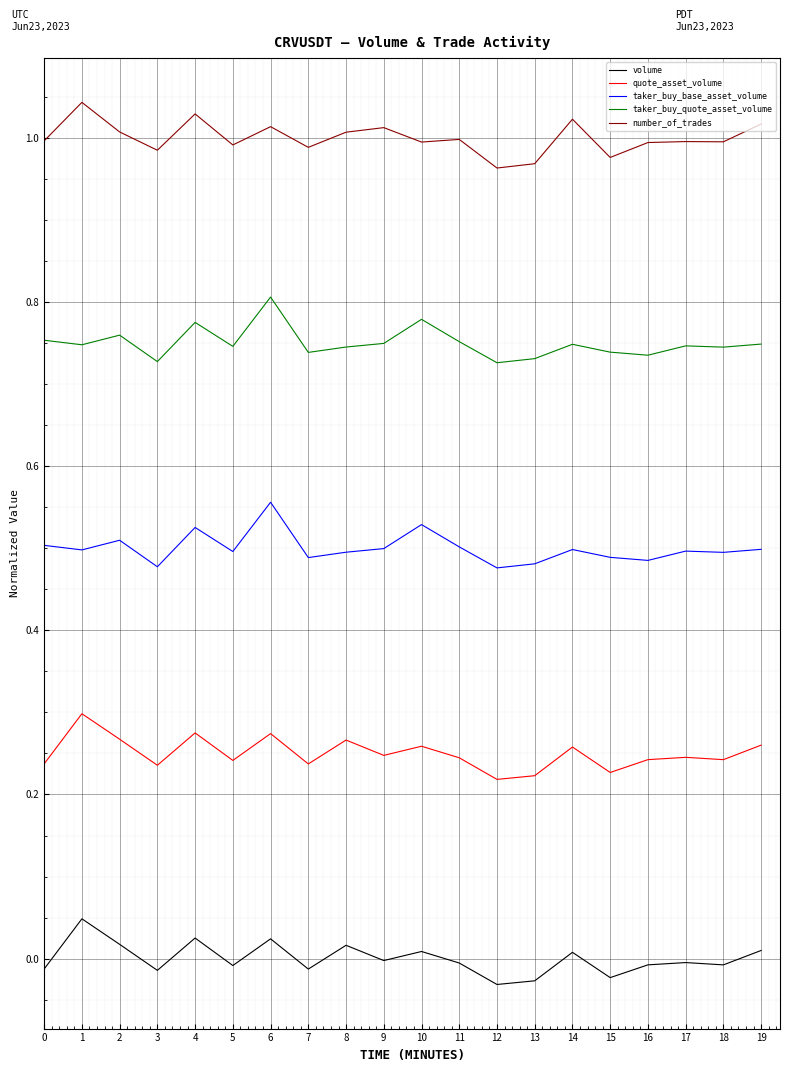

Which series has the largest total across all categories?

number_of_trades